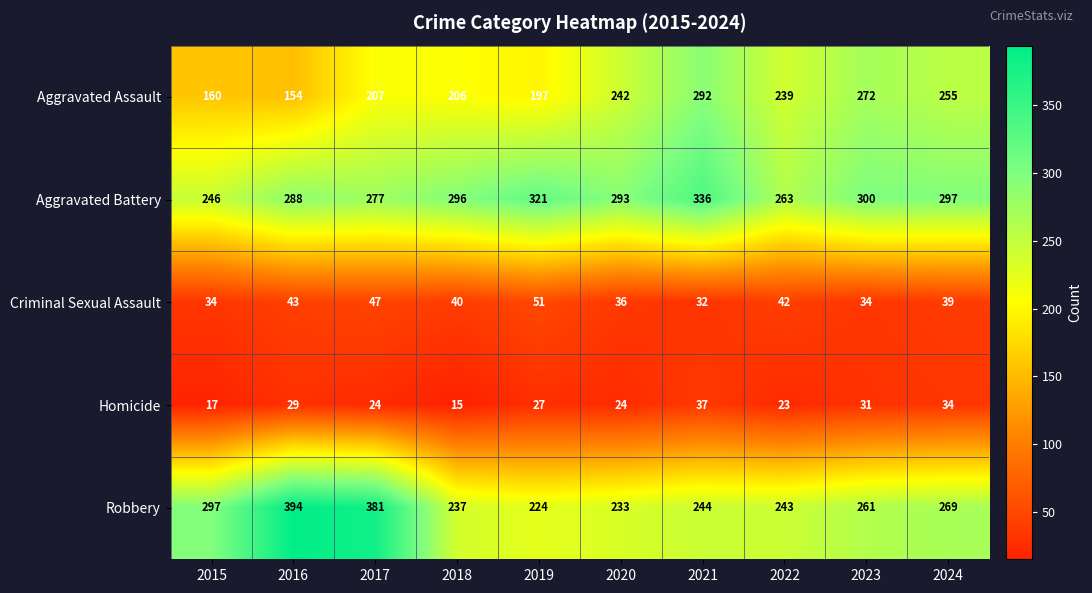

The value of Criminal Sexual Assault at 2023 is 34. True or false?

True